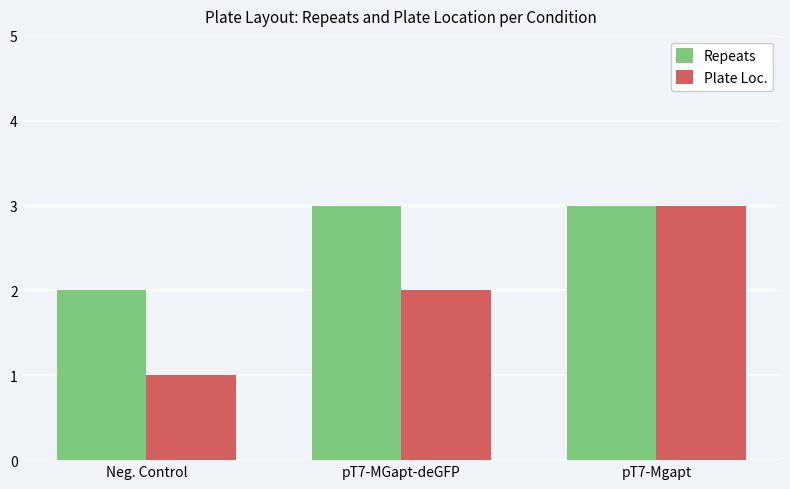

What is the difference between the highest and lowest values at pT7-MGapt-deGFP?

1